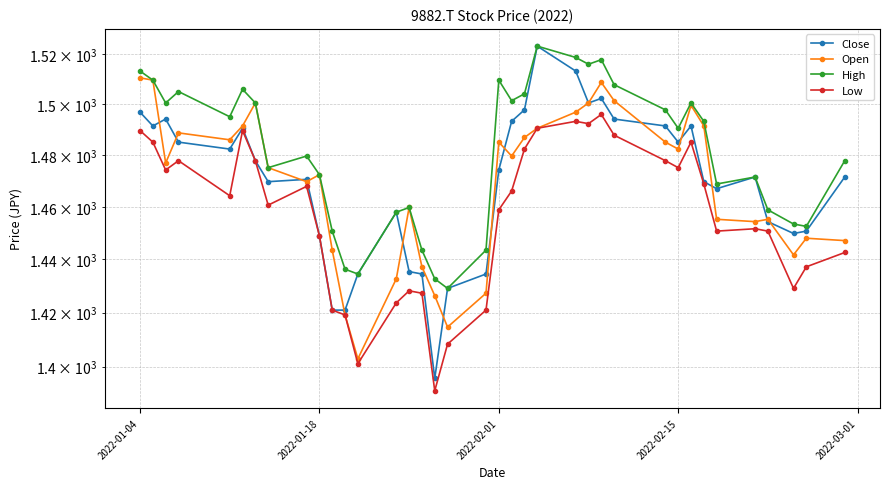

At how many categories does at least one series exceed 1494?

17